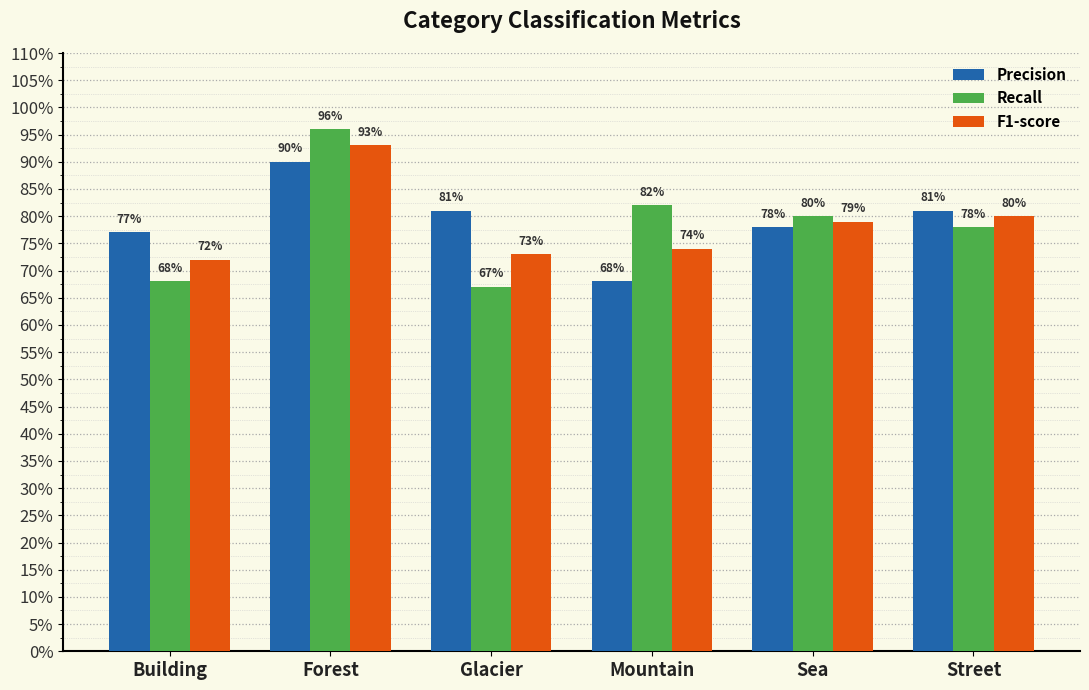

What is the difference between the maximum and minimum values in the Precision series?

0.2